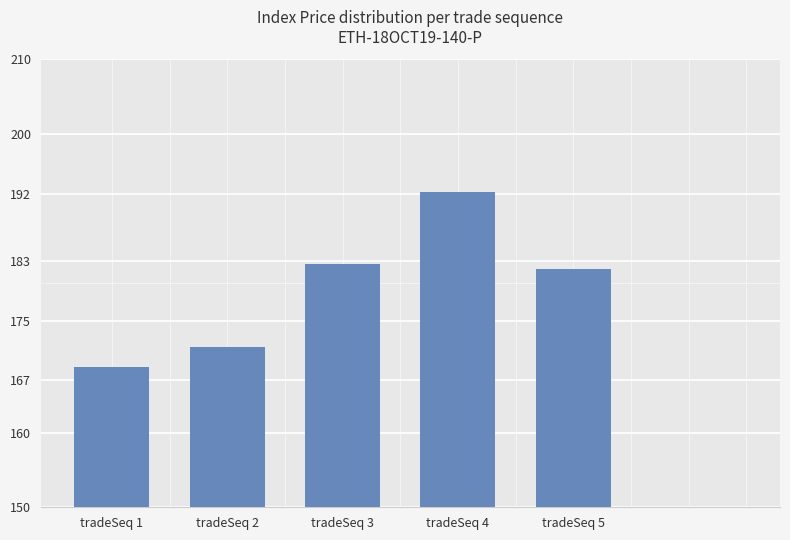

Reading left to right, list all the values displayed in this chart.

168.8	171.5	182.6	192.2	181.9